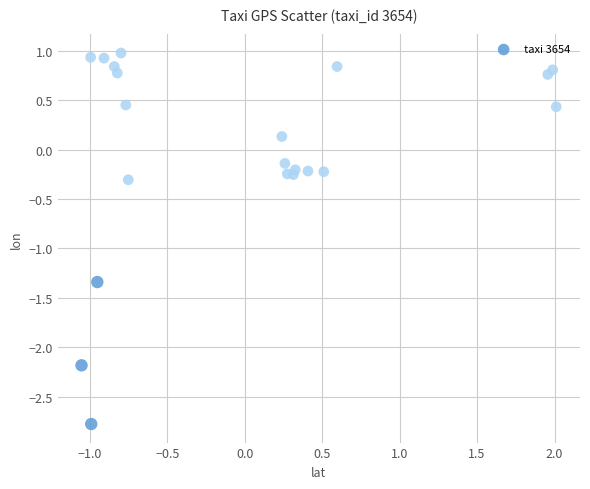

What is the range of X values (max minus min)?

3.1